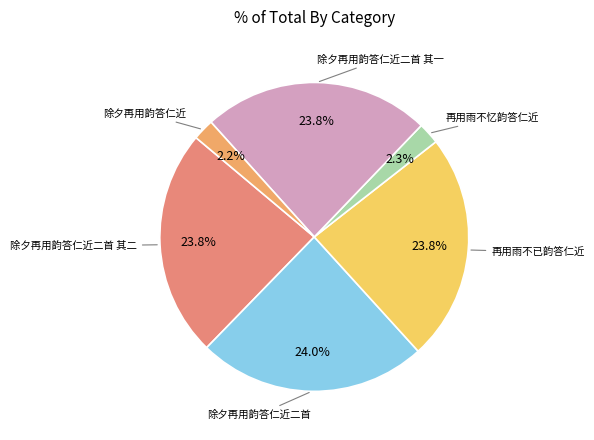

What is the smallest slice in the pie chart?

除夕再用韵答仁近